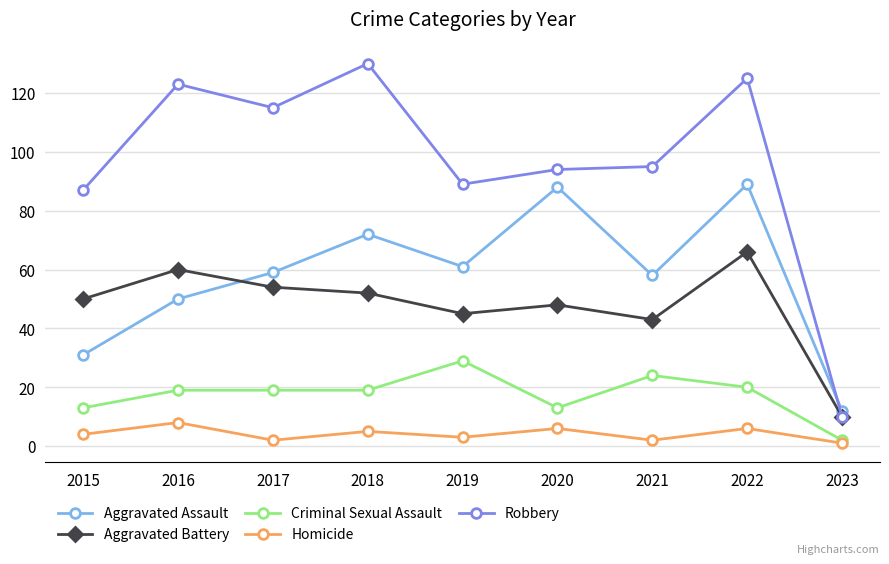

How many values in the Aggravated Battery series are below 50?

4